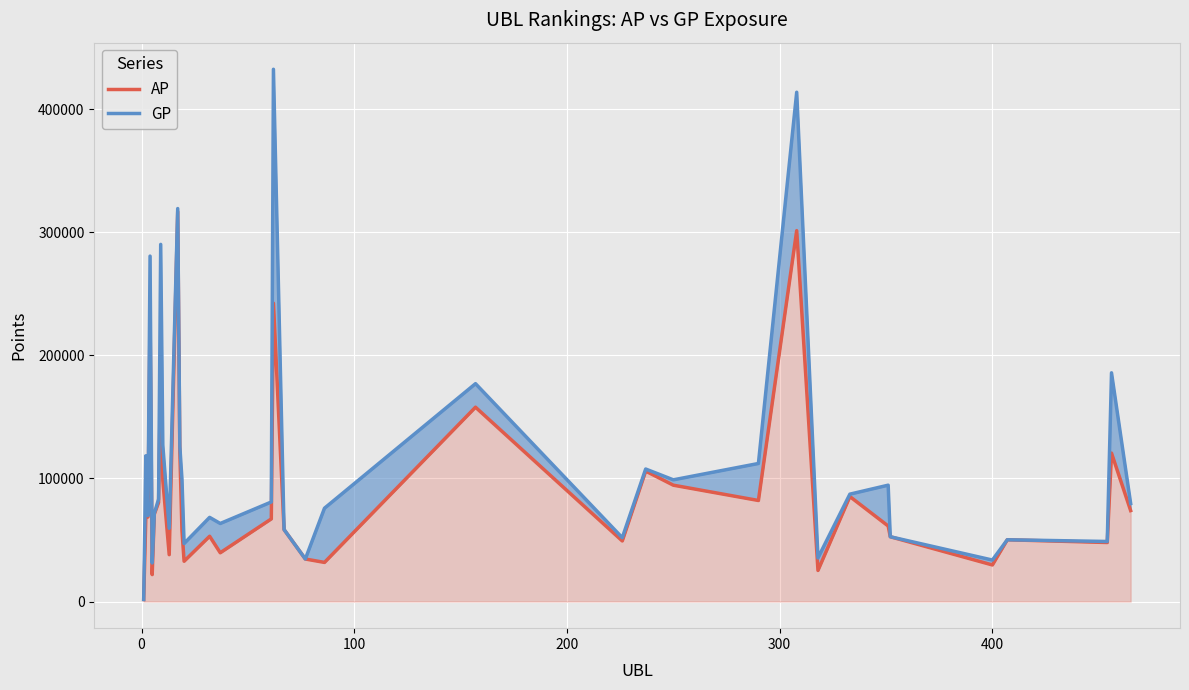

The value of AP at 34 is 211393. True or false?

False